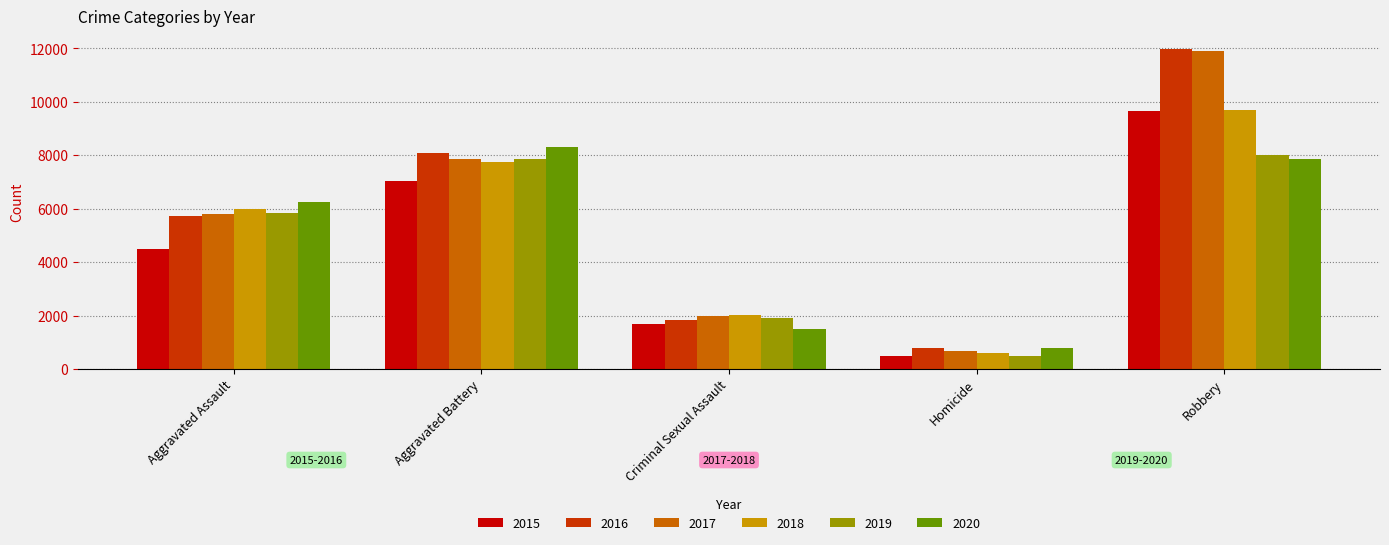

What position from the right is Homicide?

2